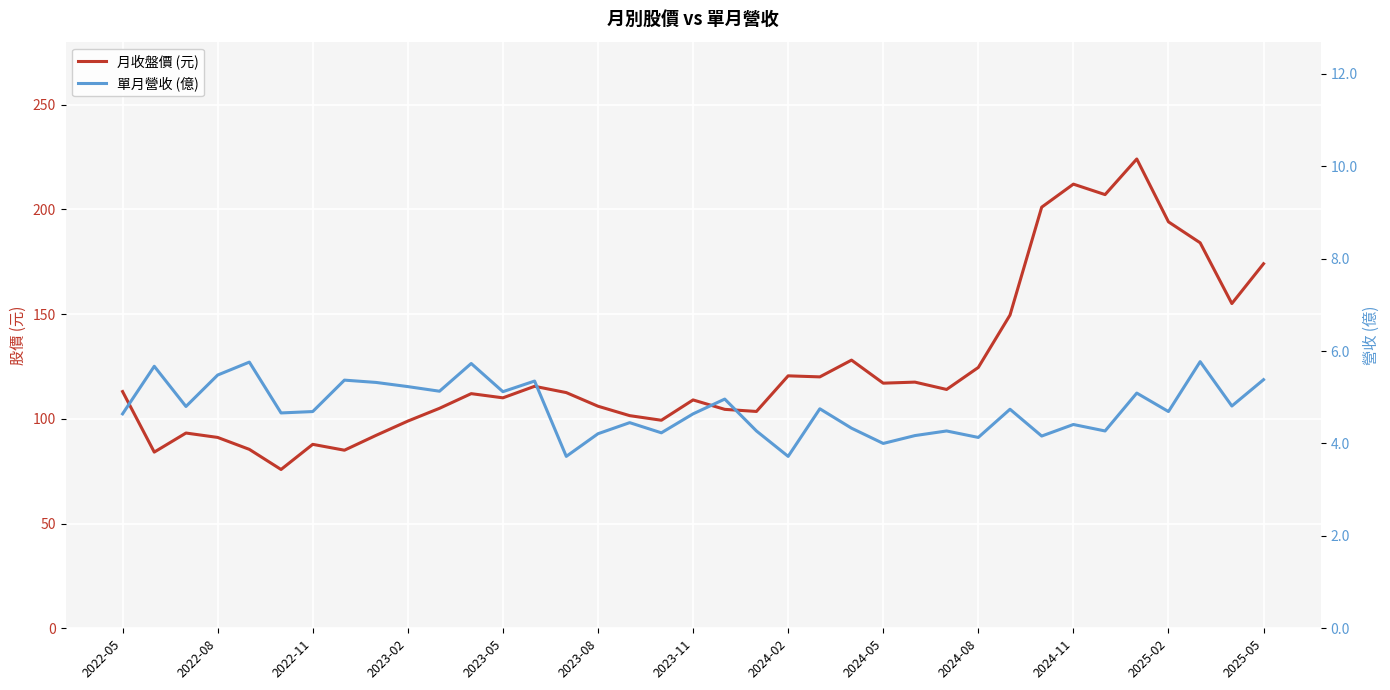

At how many categories does at least one series exceed 138?

9